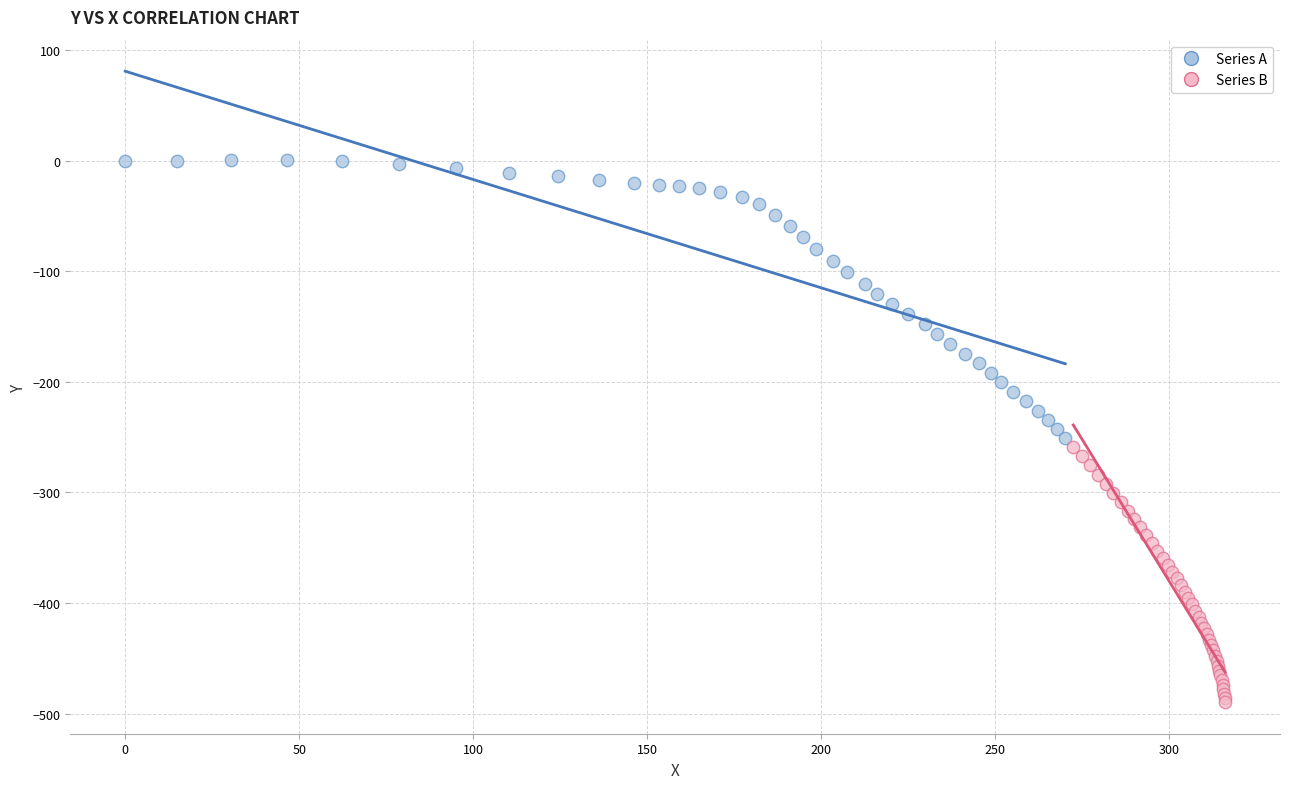

Which series reaches the minimum Y coordinate?

Series B